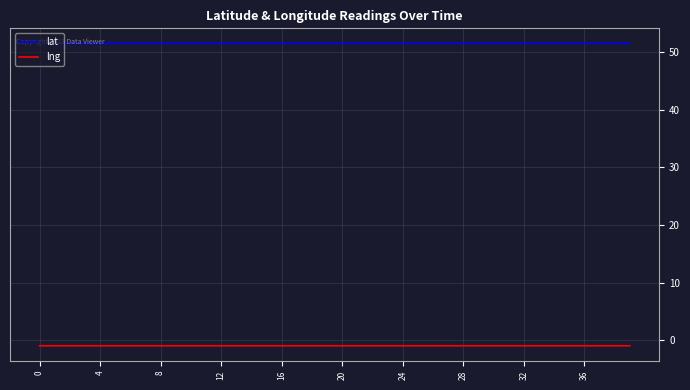

What is the maximum value shown in the chart?

51.5